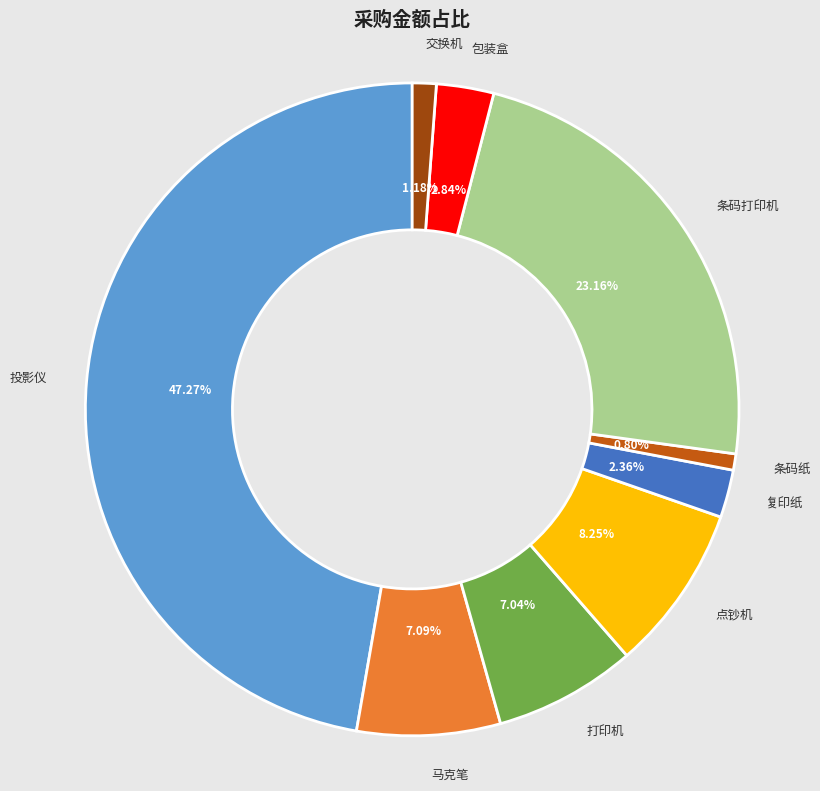

Is there a majority slice in this chart?

No